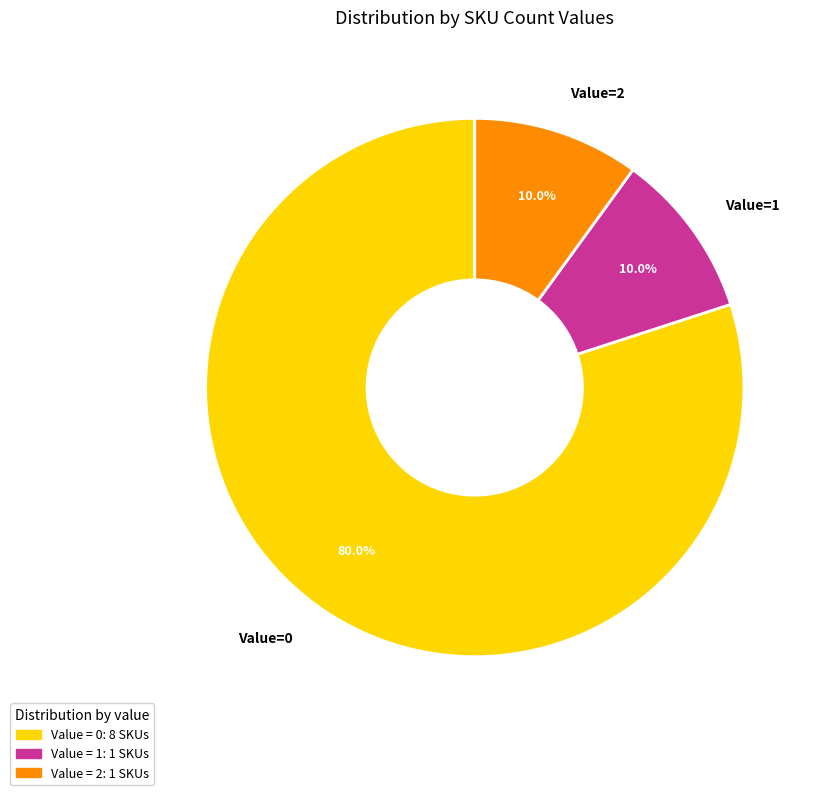

What percentage is NOT represented by Value=0?

20.0%